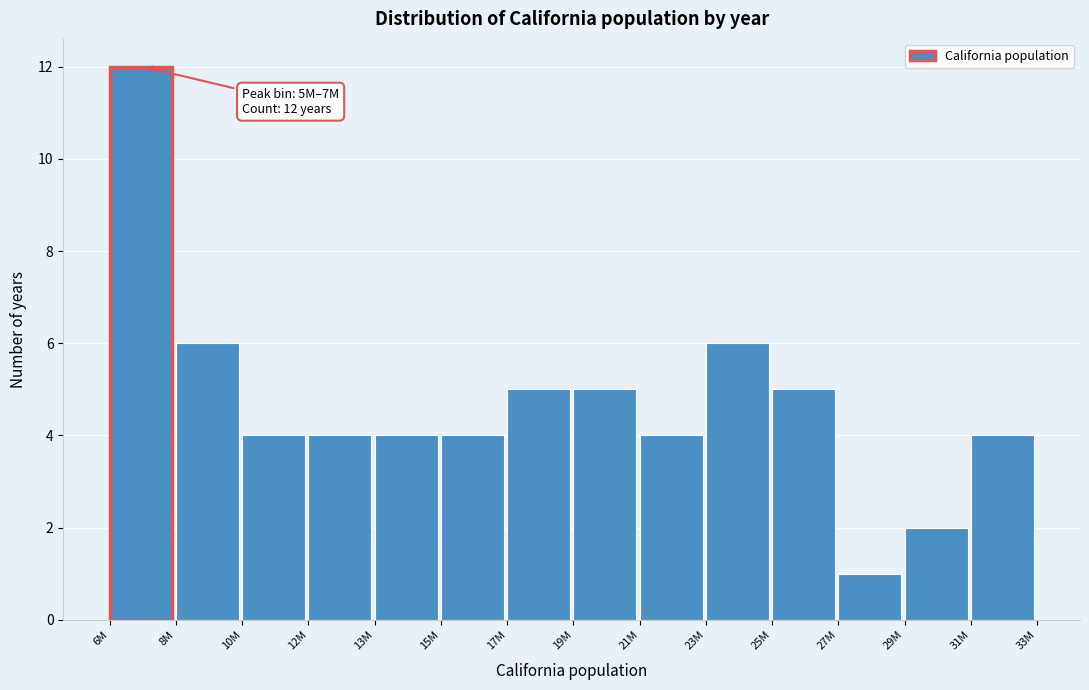

Reading left to right, transcribe all the data shown in this chart.

6M=12	8M=6	10M=4	12M=4	13M=4	15M=4	17M=5	19M=5	21M=4	23M=6	25M=5	27M=1	29M=2	31M=4